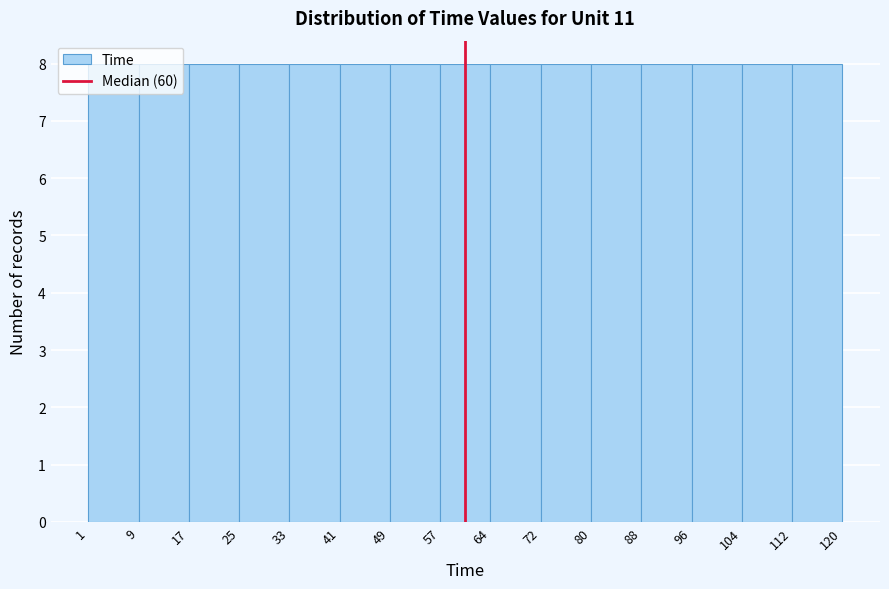

Reading left to right, transcribe this chart: for each bar, give the range it covers on the x-axis and its height. The values are not printed on the chart, so give them approximately, as read against the axis.

1 to 9: 8
9 to 17: 8
17 to 25: 8
25 to 33: 8
33 to 41: 8
41 to 49: 8
49 to 57: 8
57 to 64: 8
64 to 72: 8
72 to 80: 8
80 to 88: 8
88 to 96: 8
96 to 104: 8
104 to 112: 8
112 to 120: 8